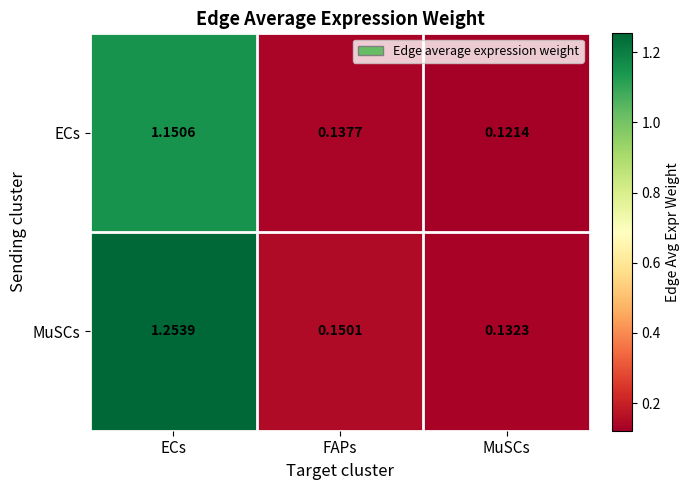

Which series has the largest range (max minus min)?

MuSCs